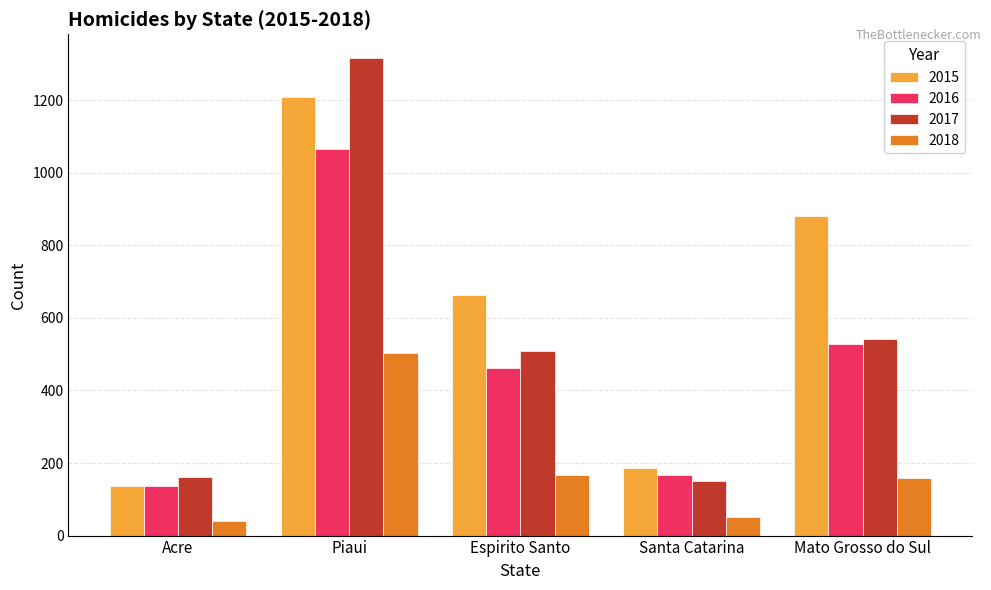

What value does the 2016 series have at Espirito Santo, to the nearest 50?

450